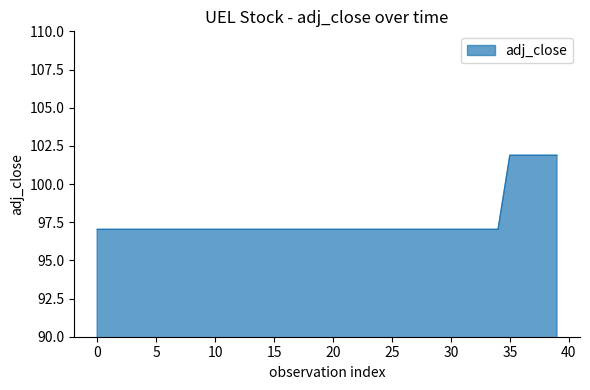

Reading right to left, what are all the values shown in this chart?

101.9	101.9	101.9	101.9	101.9	97.0	97.0	97.0	97.0	97.0	97.0	97.0	97.0	97.0	97.0	97.0	97.0	97.0	97.0	97.0	97.0	97.0	97.0	97.0	97.0	97.0	97.0	97.0	97.0	97.0	97.0	97.0	97.0	97.0	97.0	97.0	97.0	97.0	97.0	97.0